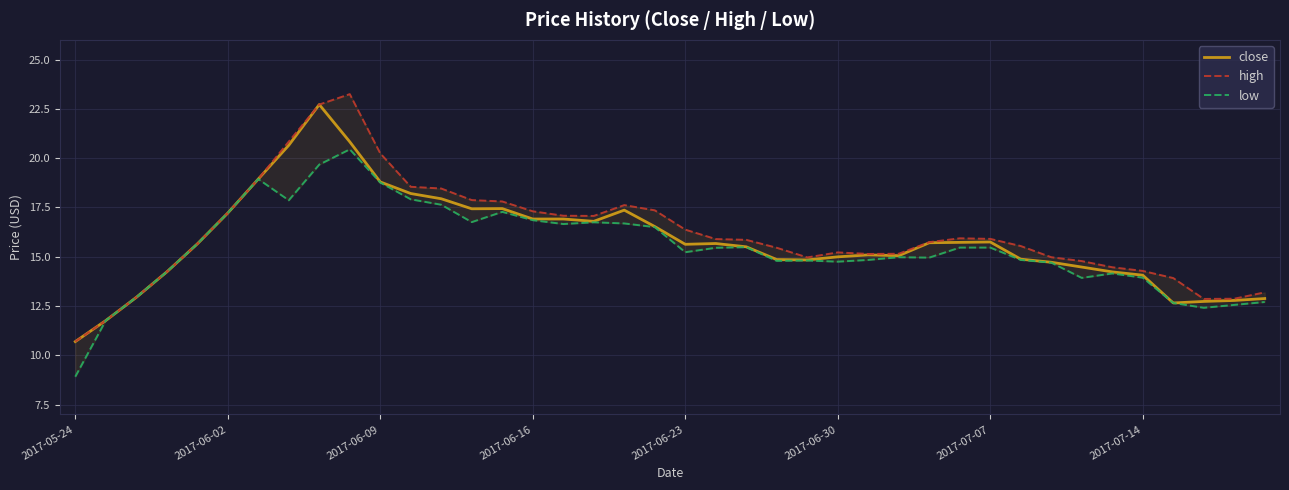

At 9, list the series in order from largest to smallest.

high, close, low